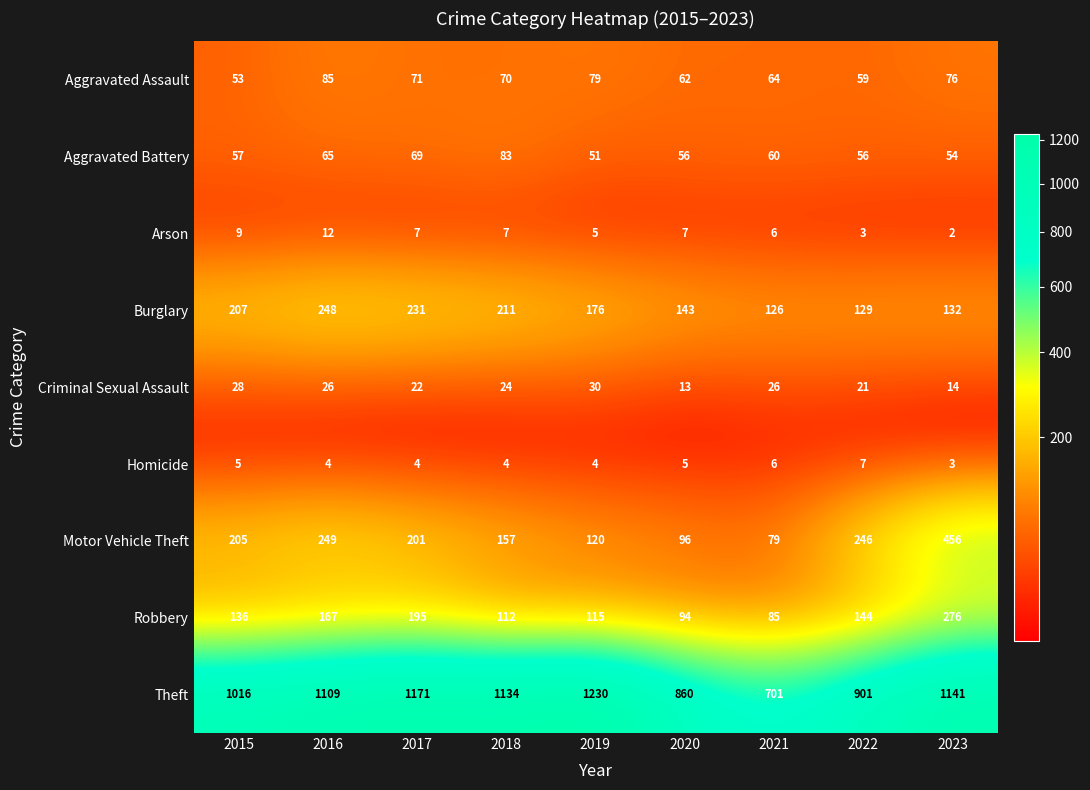

At which label does Aggravated Battery reach its minimum?

2019